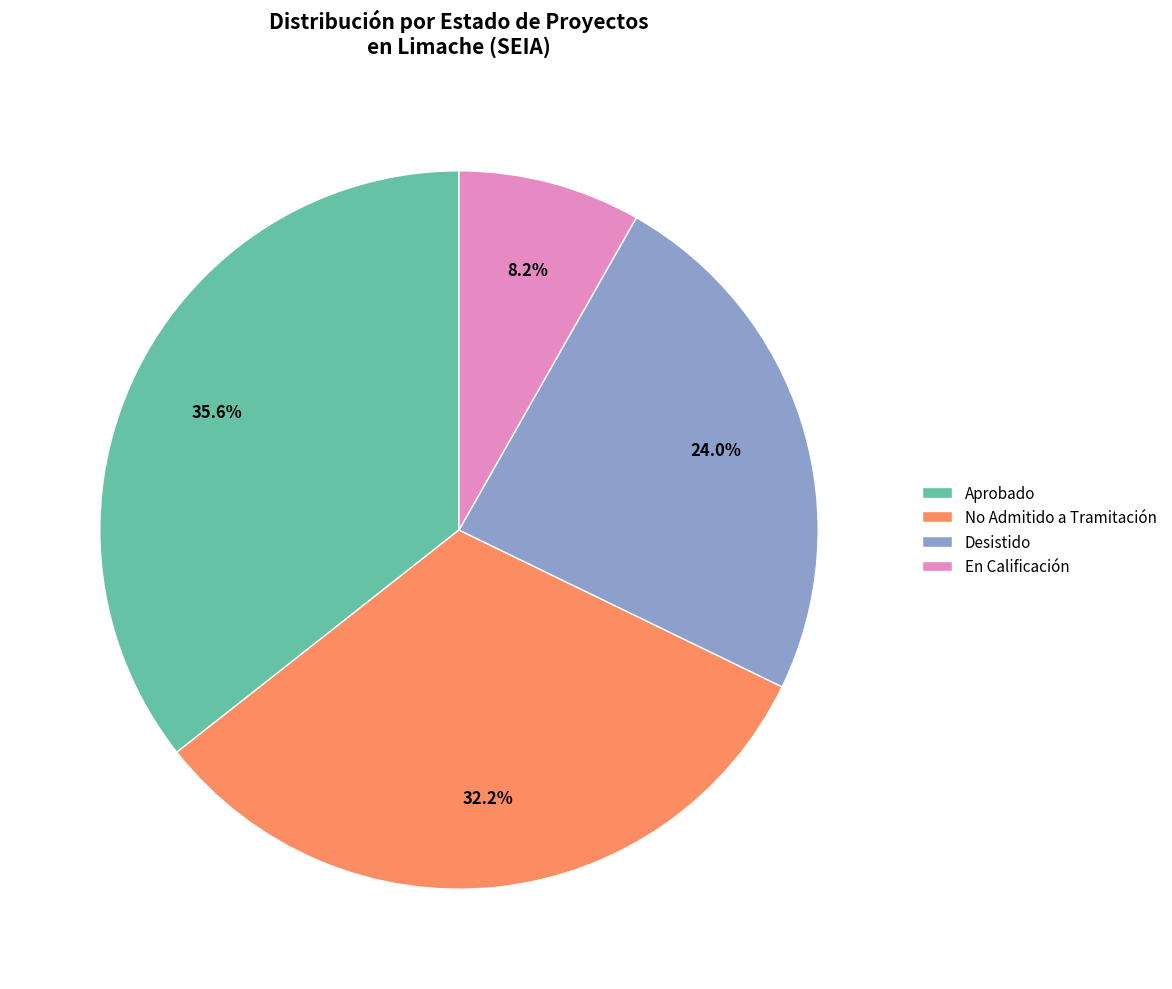

Is there any slice that represents more than half of the pie?

No